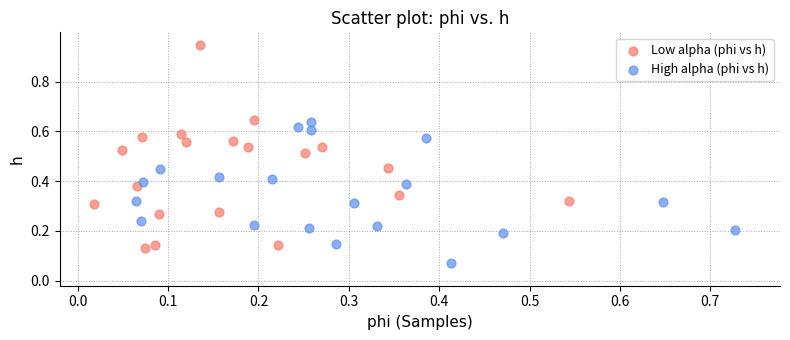

Which series contains the highest Y value?

Low alpha (phi vs h)